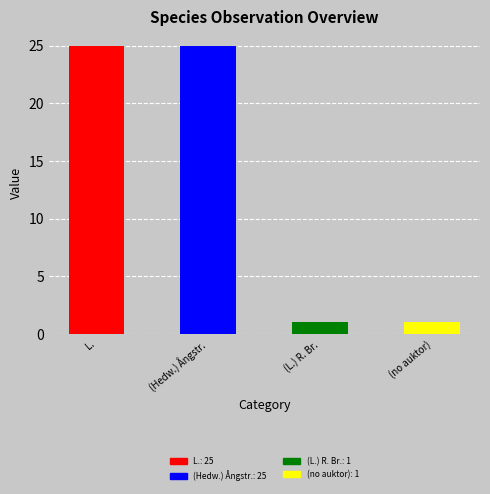

What is the maximum value shown in the chart?

25